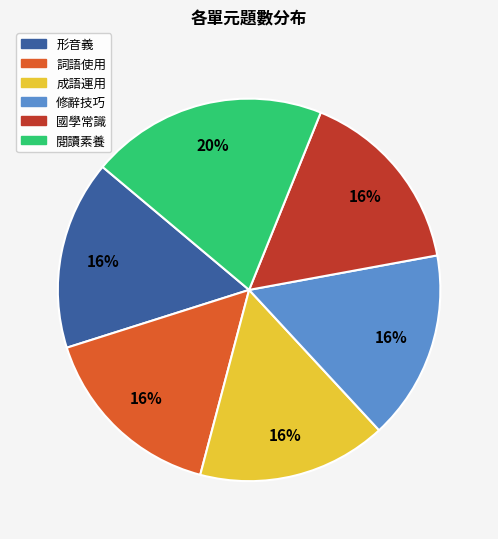

True or false: 閱讀素養 accounts for 34% of the total.

False